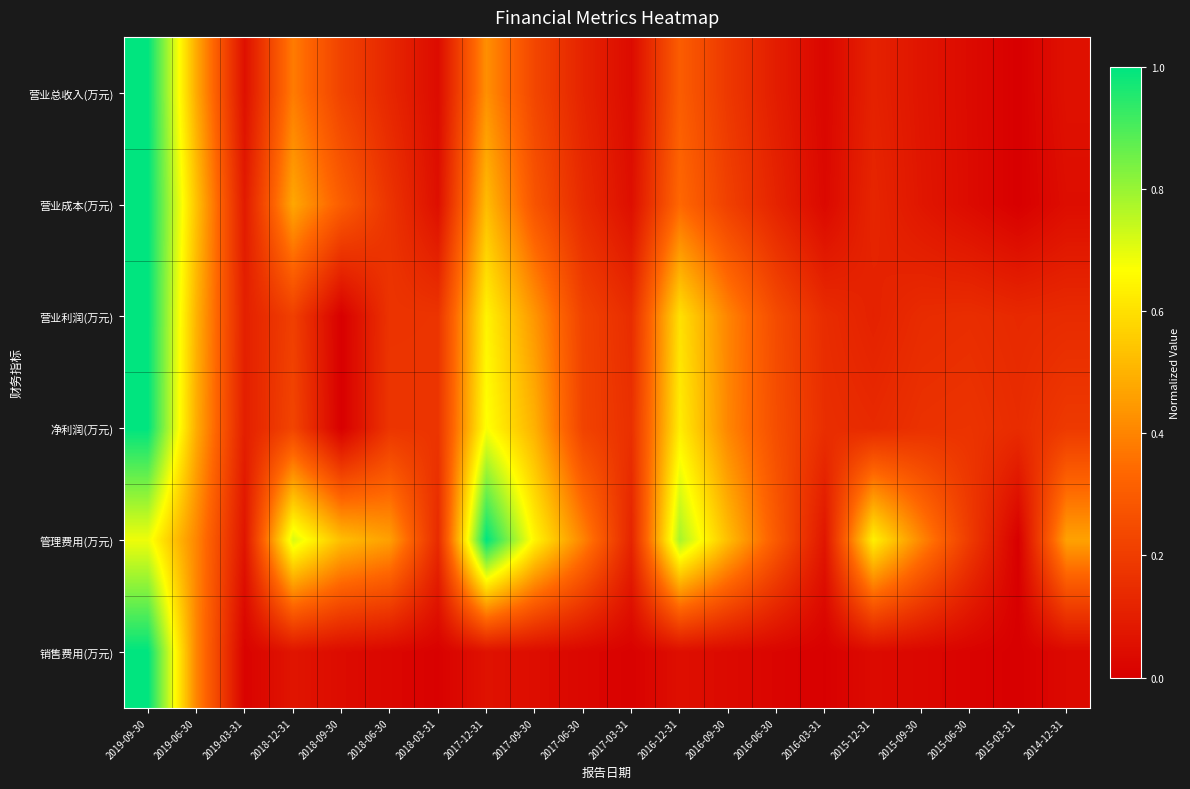

Reading left to right, transcribe all the data shown in this chart.

营业总收入(万元): 2019-09-30=1.0	2019-06-30=0.5	2019-03-31=0.1	2018-12-31=0.4	2018-09-30=0.2	2018-06-30=0.1	2018-03-31=0.0	2017-12-31=0.4	2017-09-30=0.2	2017-06-30=0.1	2017-03-31=0.0	2016-12-31=0.3	2016-09-30=0.2	2016-06-30=0.1	2016-03-31=0.0	2015-12-31=0.1	2015-09-30=0.1	2015-06-30=0.0	2015-03-31=0.0	2014-12-31=0.1
营业成本(万元): 2019-09-30=1.0	2019-06-30=0.5	2019-03-31=0.1	2018-12-31=0.5	2018-09-30=0.3	2018-06-30=0.2	2018-03-31=0.1	2017-12-31=0.5	2017-09-30=0.3	2017-06-30=0.1	2017-03-31=0.1	2016-12-31=0.3	2016-09-30=0.2	2016-06-30=0.1	2016-03-31=0.0	2015-12-31=0.1	2015-09-30=0.1	2015-06-30=0.0	2015-03-31=0.0	2014-12-31=0.0
营业利润(万元): 2019-09-30=1.0	2019-06-30=0.5	2019-03-31=0.1	2018-12-31=0.2	2018-09-30=0.0	2018-06-30=0.2	2018-03-31=0.2	2017-12-31=0.6	2017-09-30=0.4	2017-06-30=0.2	2017-03-31=0.1	2016-12-31=0.6	2016-09-30=0.4	2016-06-30=0.2	2016-03-31=0.1	2015-12-31=0.1	2015-09-30=0.1	2015-06-30=0.2	2015-03-31=0.1	2014-12-31=0.1
净利润(万元): 2019-09-30=1.0	2019-06-30=0.5	2019-03-31=0.1	2018-12-31=0.2	2018-09-30=0.0	2018-06-30=0.2	2018-03-31=0.2	2017-12-31=0.7	2017-09-30=0.5	2017-06-30=0.2	2017-03-31=0.2	2016-12-31=0.6	2016-09-30=0.4	2016-06-30=0.3	2016-03-31=0.2	2015-12-31=0.1	2015-09-30=0.2	2015-06-30=0.2	2015-03-31=0.1	2014-12-31=0.2
管理费用(万元): 2019-09-30=0.7	2019-06-30=0.4	2019-03-31=0.1	2018-12-31=0.7	2018-09-30=0.5	2018-06-30=0.5	2018-03-31=0.1	2017-12-31=1.0	2017-09-30=0.6	2017-06-30=0.4	2017-03-31=0.1	2016-12-31=0.8	2016-09-30=0.5	2016-06-30=0.3	2016-03-31=0.1	2015-12-31=0.6	2015-09-30=0.4	2015-06-30=0.2	2015-03-31=0.0	2014-12-31=0.5
销售费用(万元): 2019-09-30=1.0	2019-06-30=0.4	2019-03-31=0.0	2018-12-31=0.1	2018-09-30=0.0	2018-06-30=0.0	2018-03-31=0.0	2017-12-31=0.1	2017-09-30=0.0	2017-06-30=0.0	2017-03-31=0.0	2016-12-31=0.0	2016-09-30=0.0	2016-06-30=0.0	2016-03-31=0.0	2015-12-31=0.0	2015-09-30=0.0	2015-06-30=0.0	2015-03-31=0.0	2014-12-31=0.0